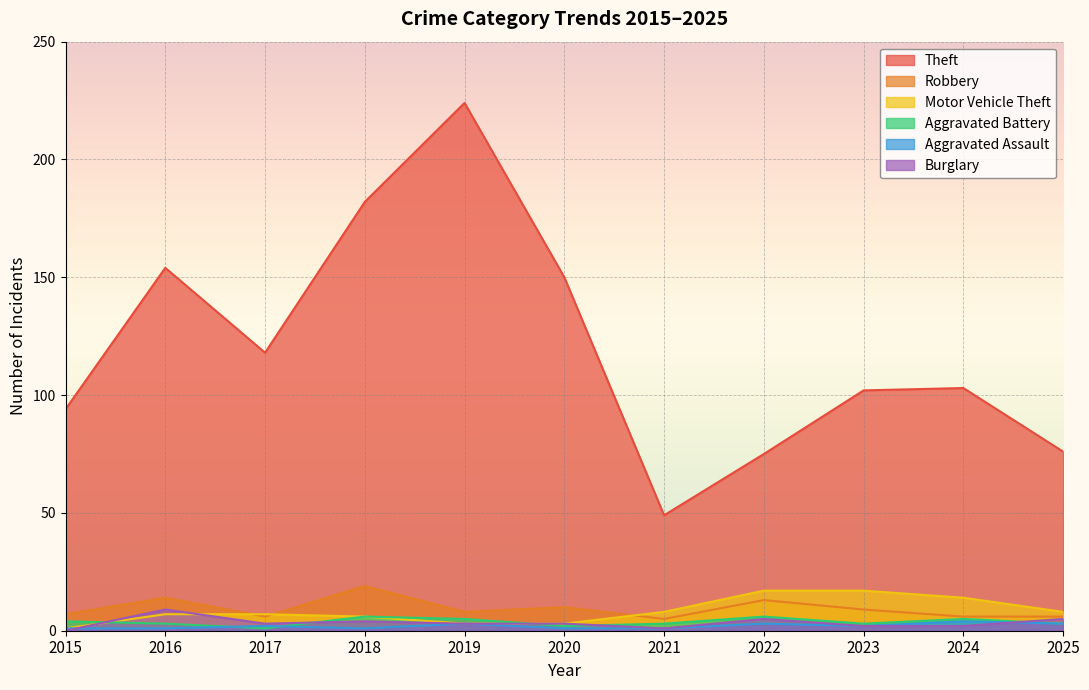

What is the value of the Robbery point at the 4th from the left?

19